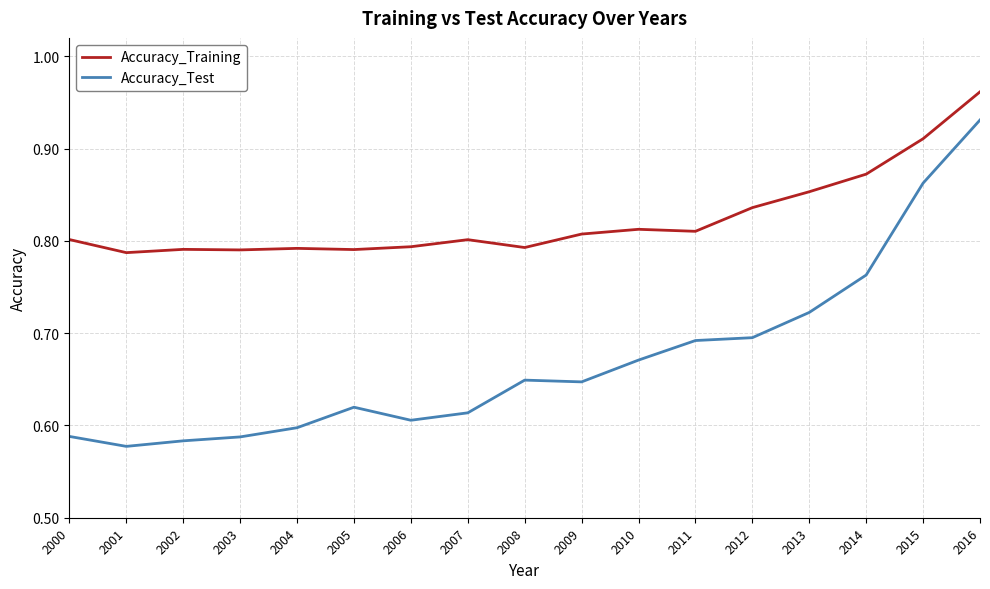

At how many categories does at least one series exceed 0?

17